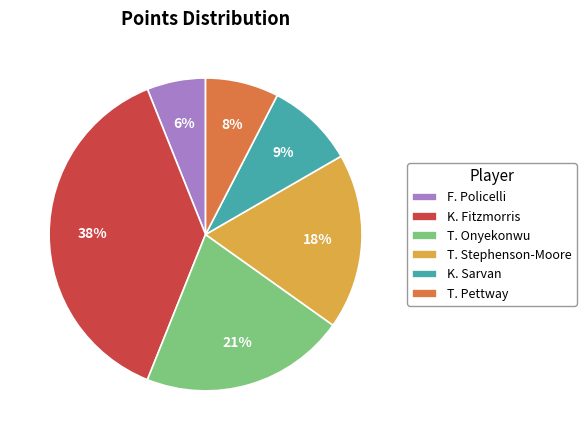

Rank the categories by value from lowest to highest.

F. Policelli, T. Pettway, K. Sarvan, T. Stephenson-Moore, T. Onyekonwu, K. Fitzmorris